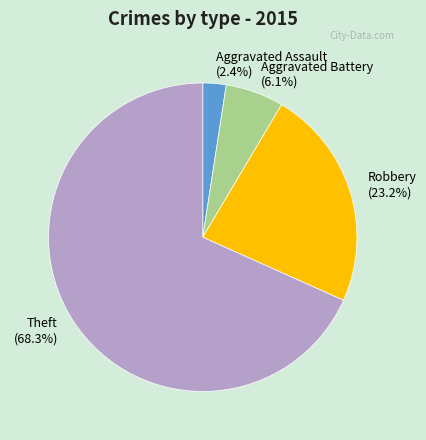

The Aggravated Battery slice represents 6% of the pie. True or false?

True